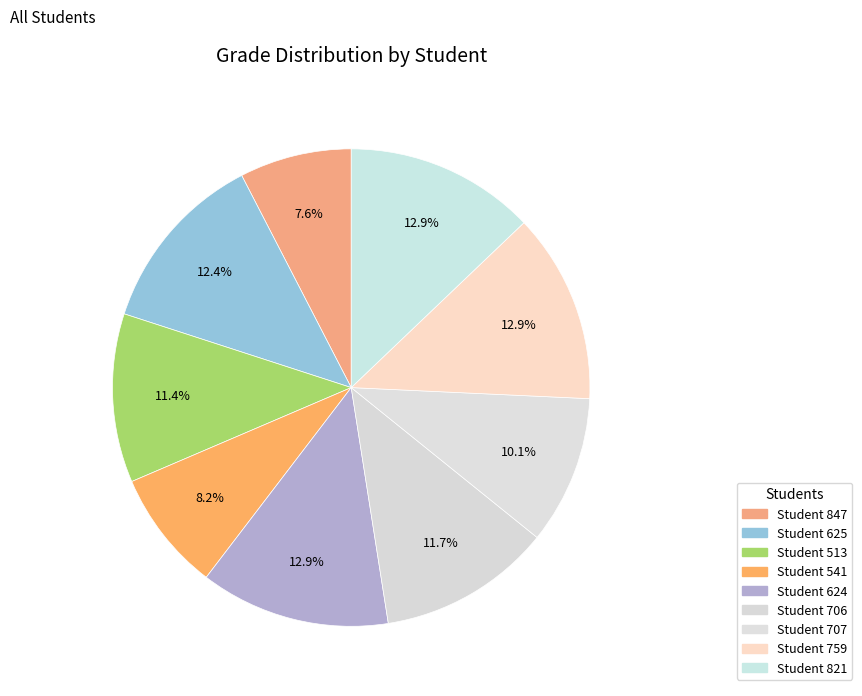

Count the number of slices in the pie.

9